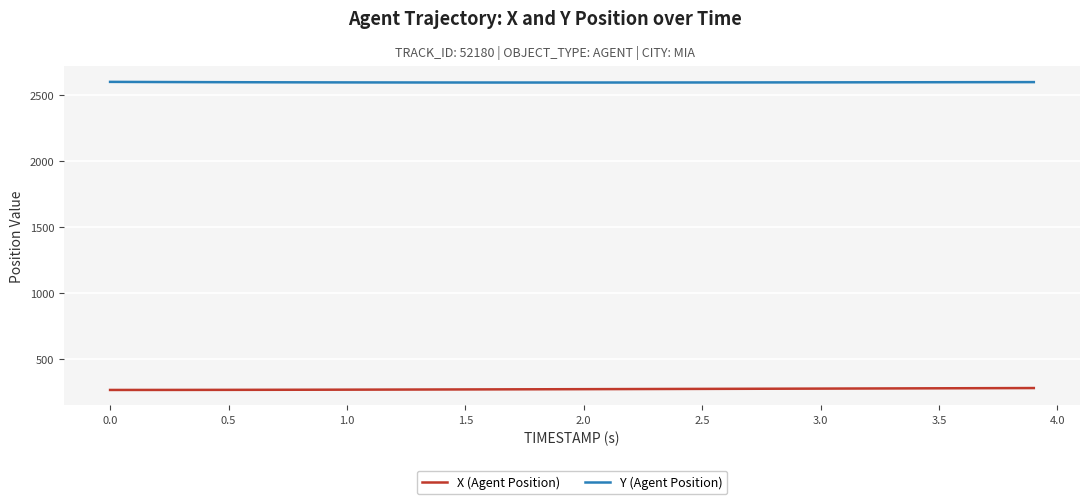

Which series has the largest total across all categories?

Y (Agent Position)